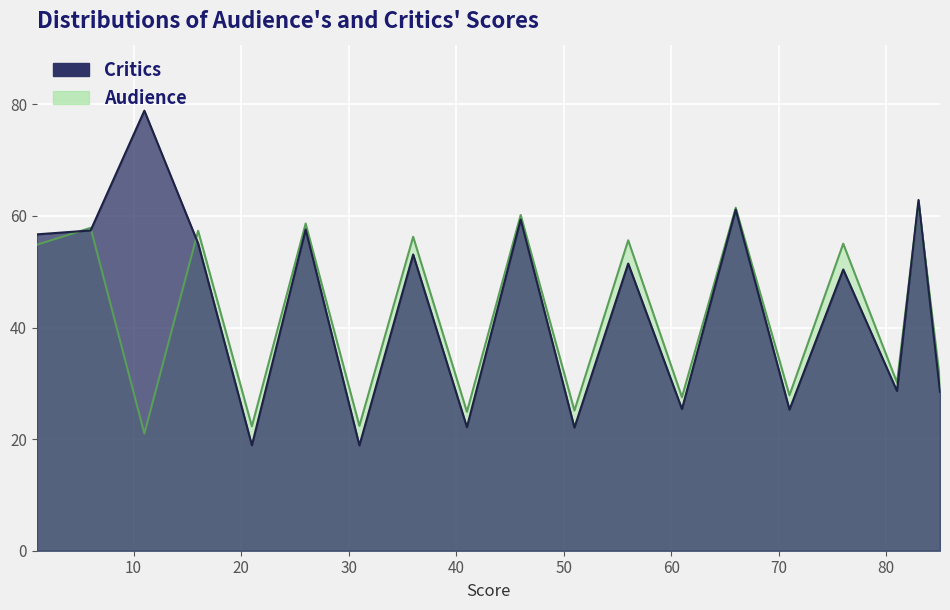

What is the difference between the maximum and minimum values in the Audience series?

41.4